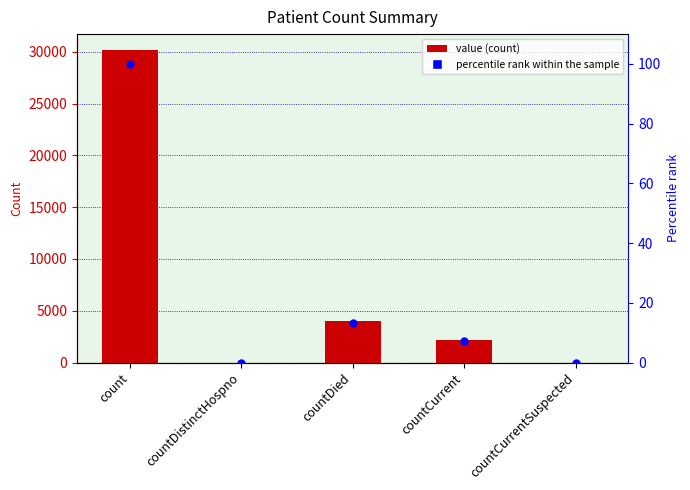

At which category is the sum across all series the highest?

count